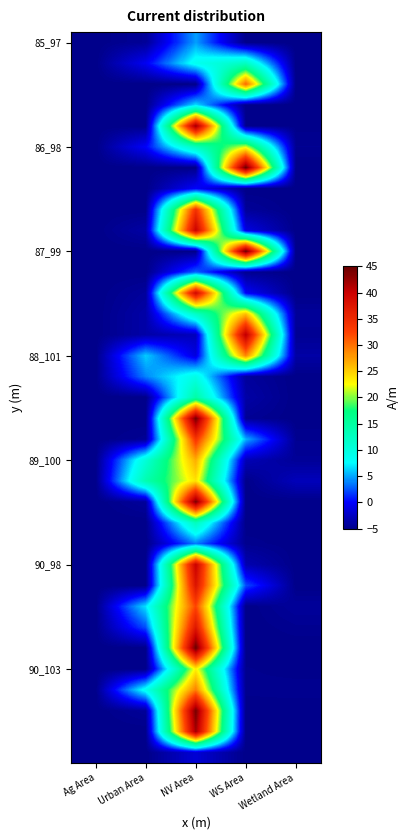

At which category is the sum across all series the highest?

NV Area